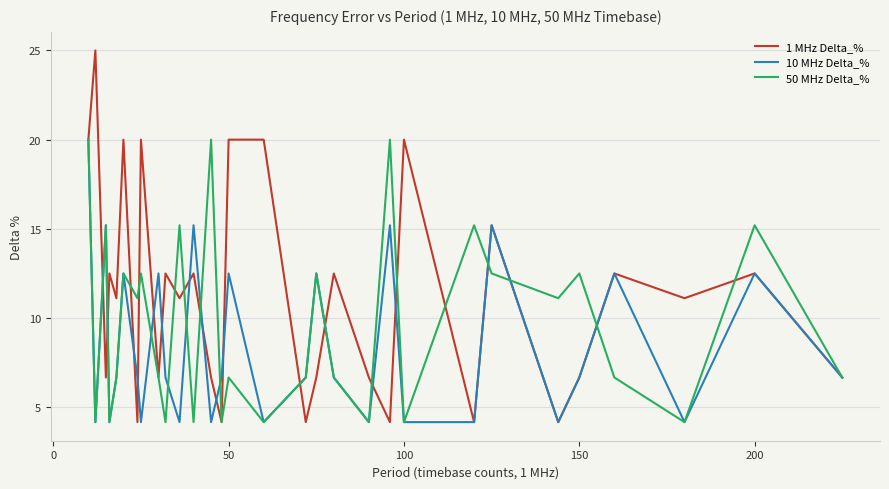

Which series has the widest spread of values?

1 MHz Delta_%